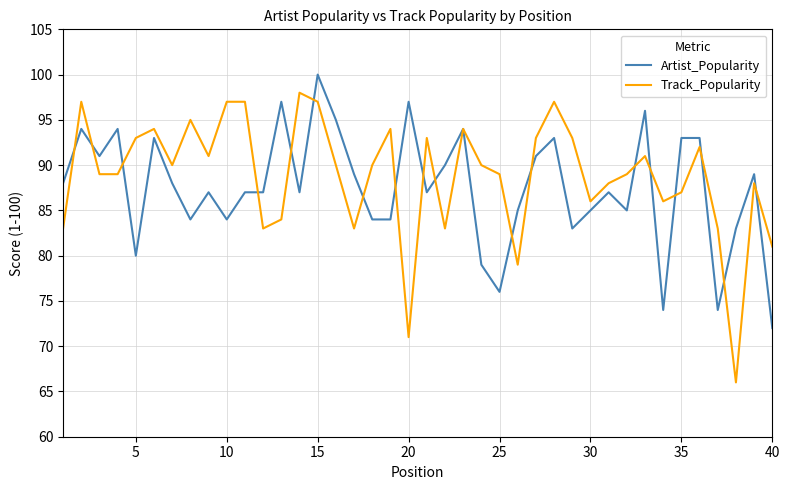

True or false: Track_Popularity has more than 1 interior local peaks.

True